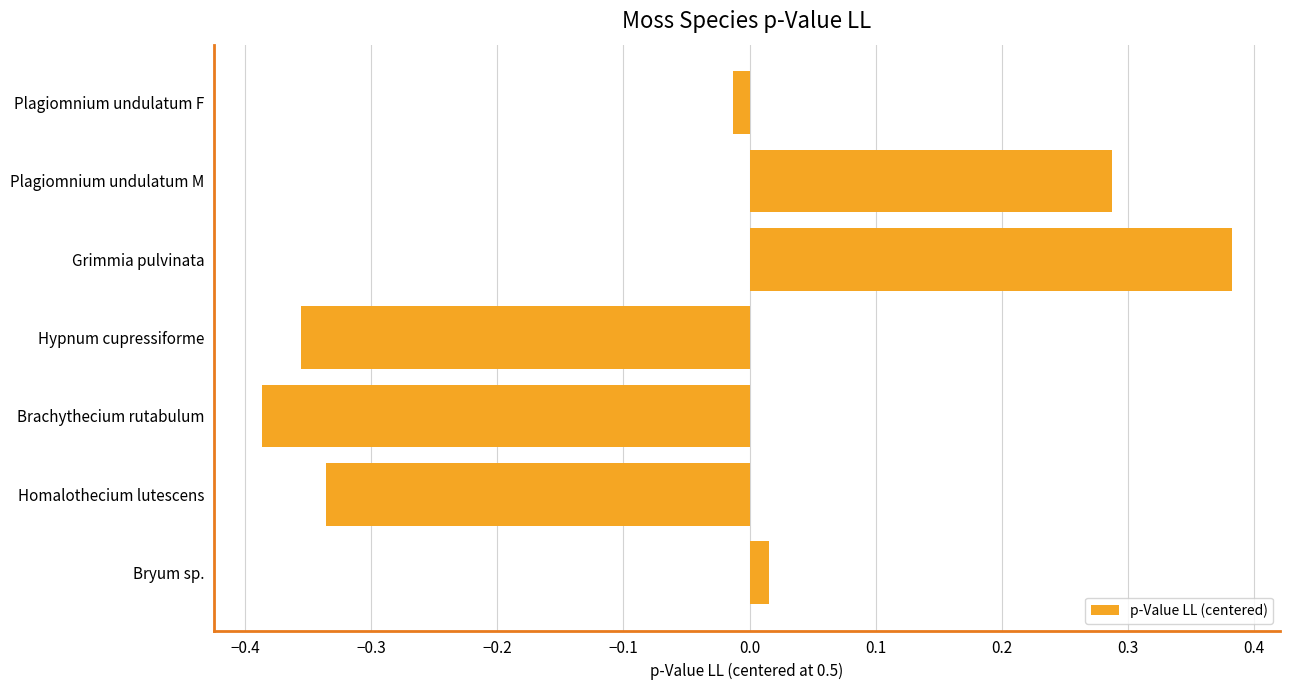

What is the difference between the maximum and second lowest values?

0.7